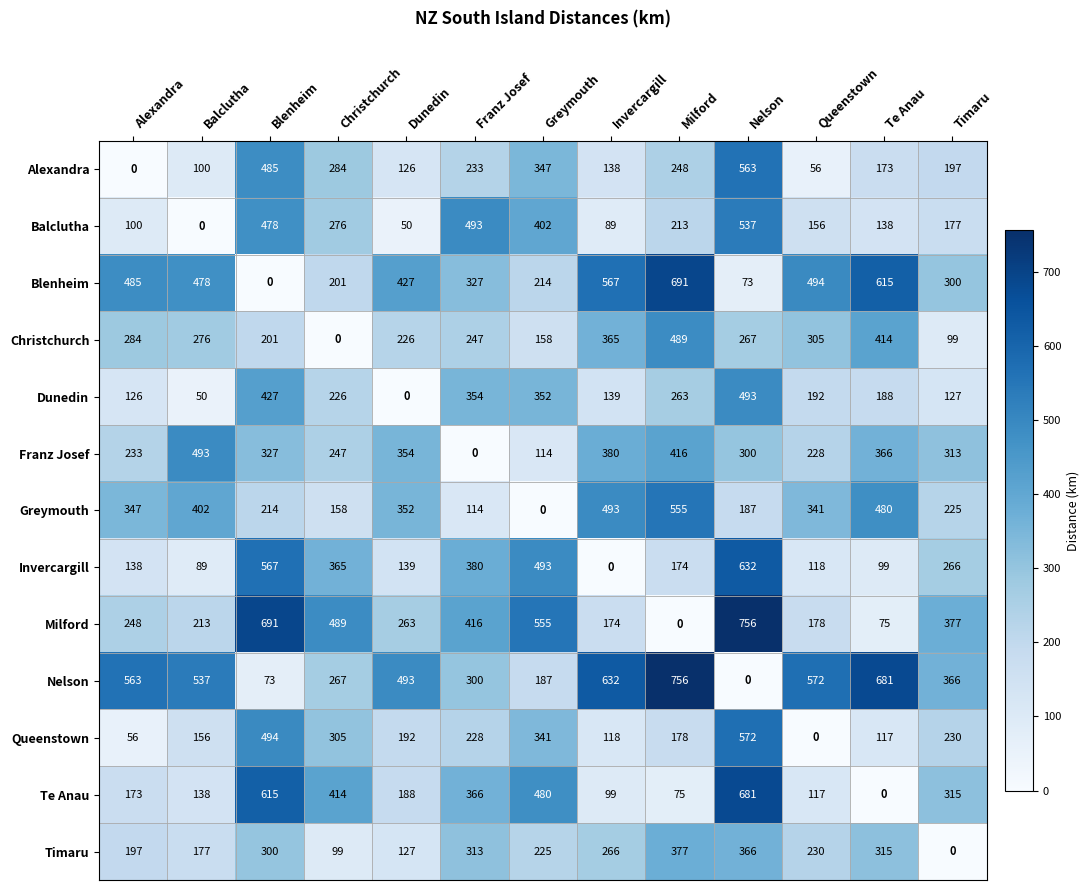

What is the difference between the maximum and minimum values in the Blenheim series?

691